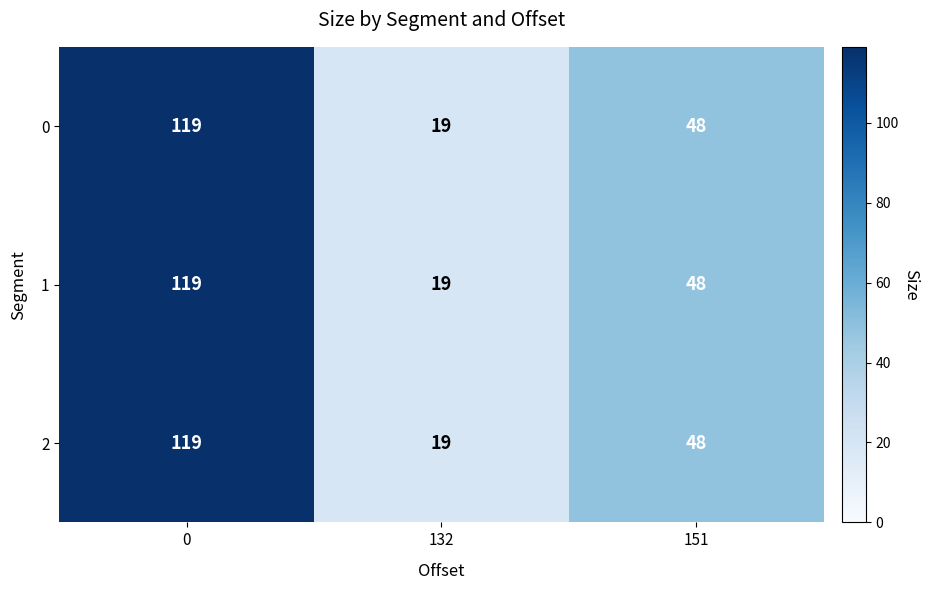

What is the difference between the maximum and second lowest values in the 1 series?

71